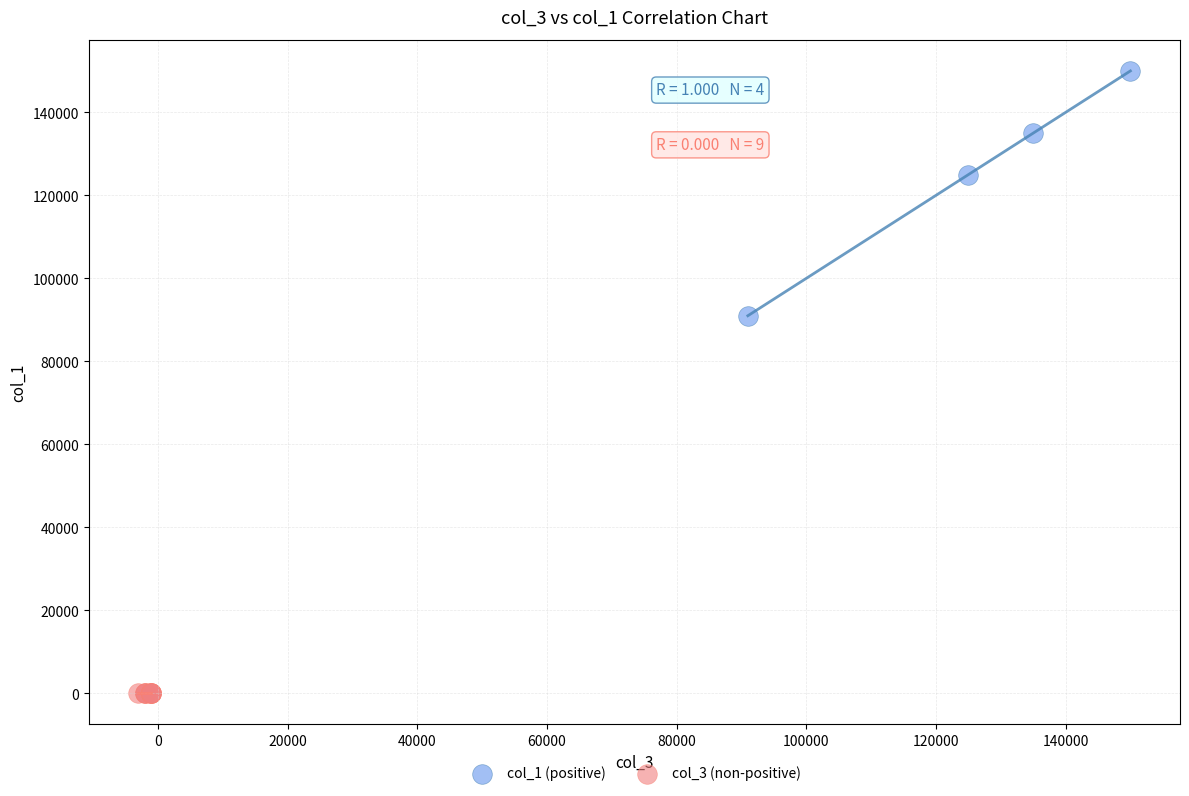

Which series contains the highest Y value?

col_1 (positive)